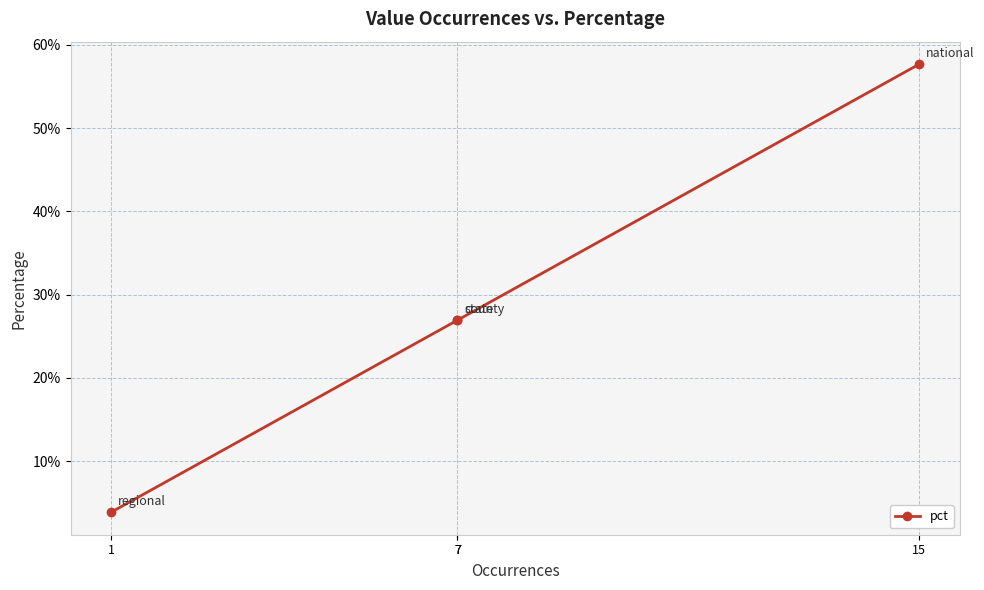

The chart shows a value of 0.3 at 15. True or false?

False